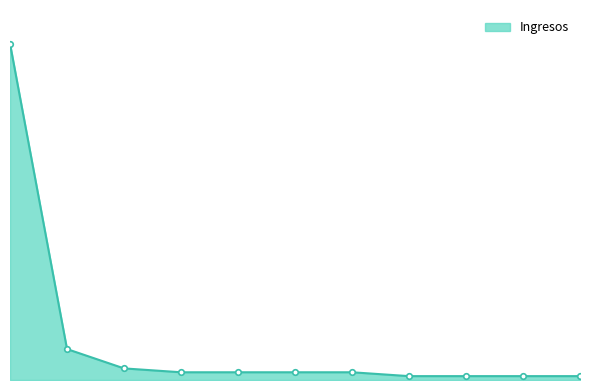

At which label is the value closest to 44?

Pesos Cobro De